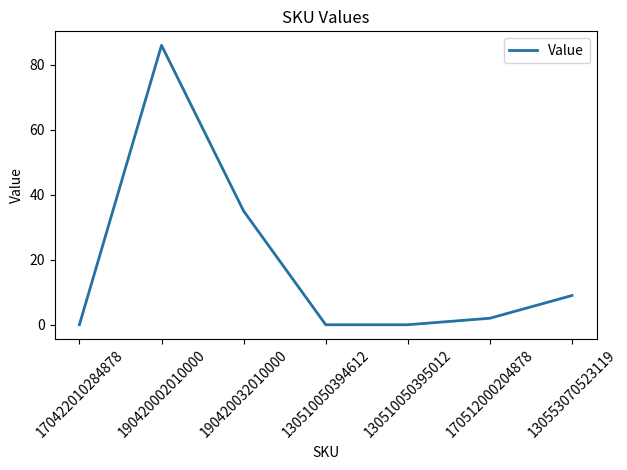

True or false: the data has more than 1 interior local peaks.

False